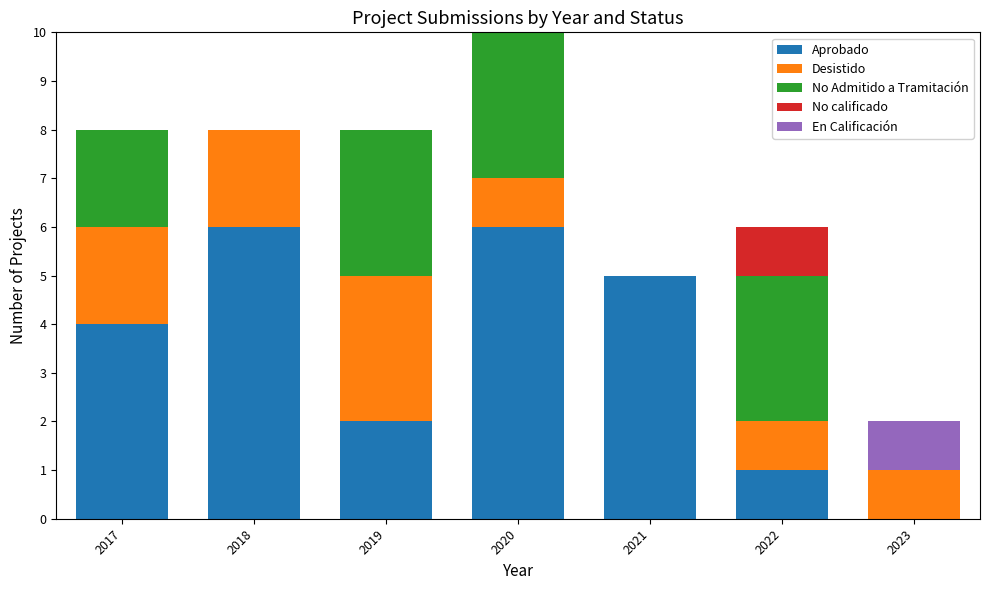

True or false: Aprobado has a value of 6 at 2020.

True